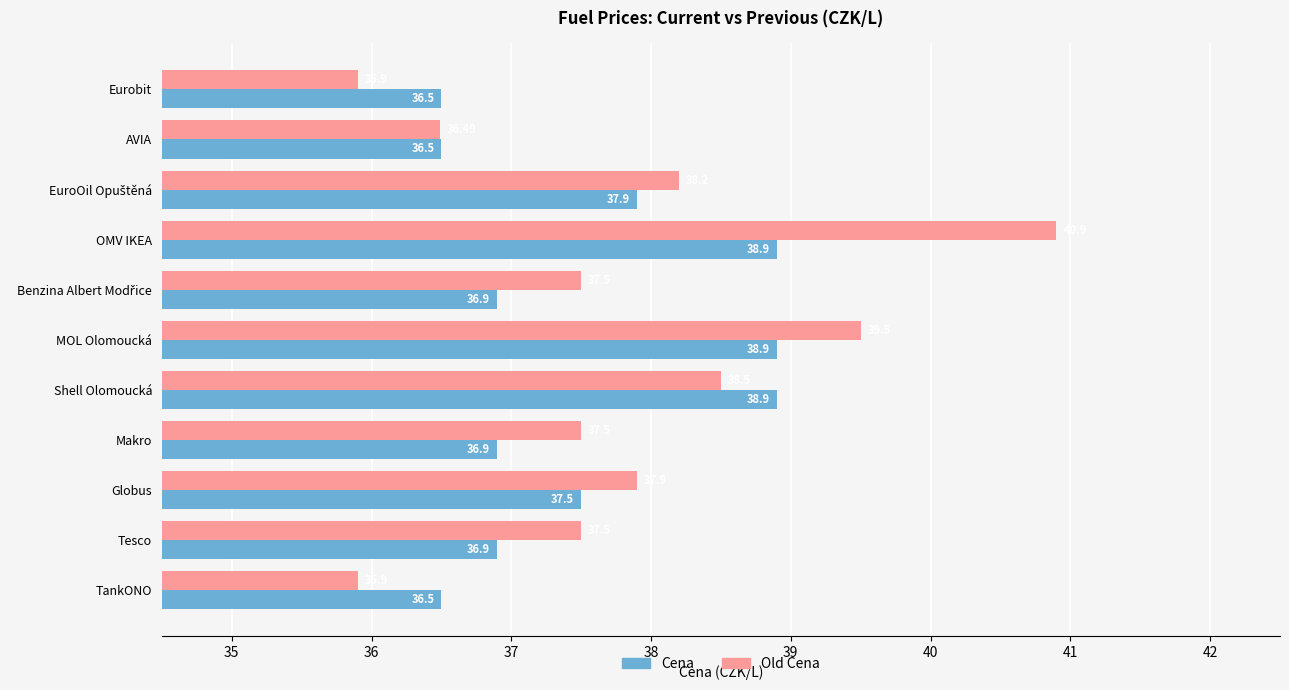

What is the difference between the maximum and minimum values in the Old Cena series?

5.0